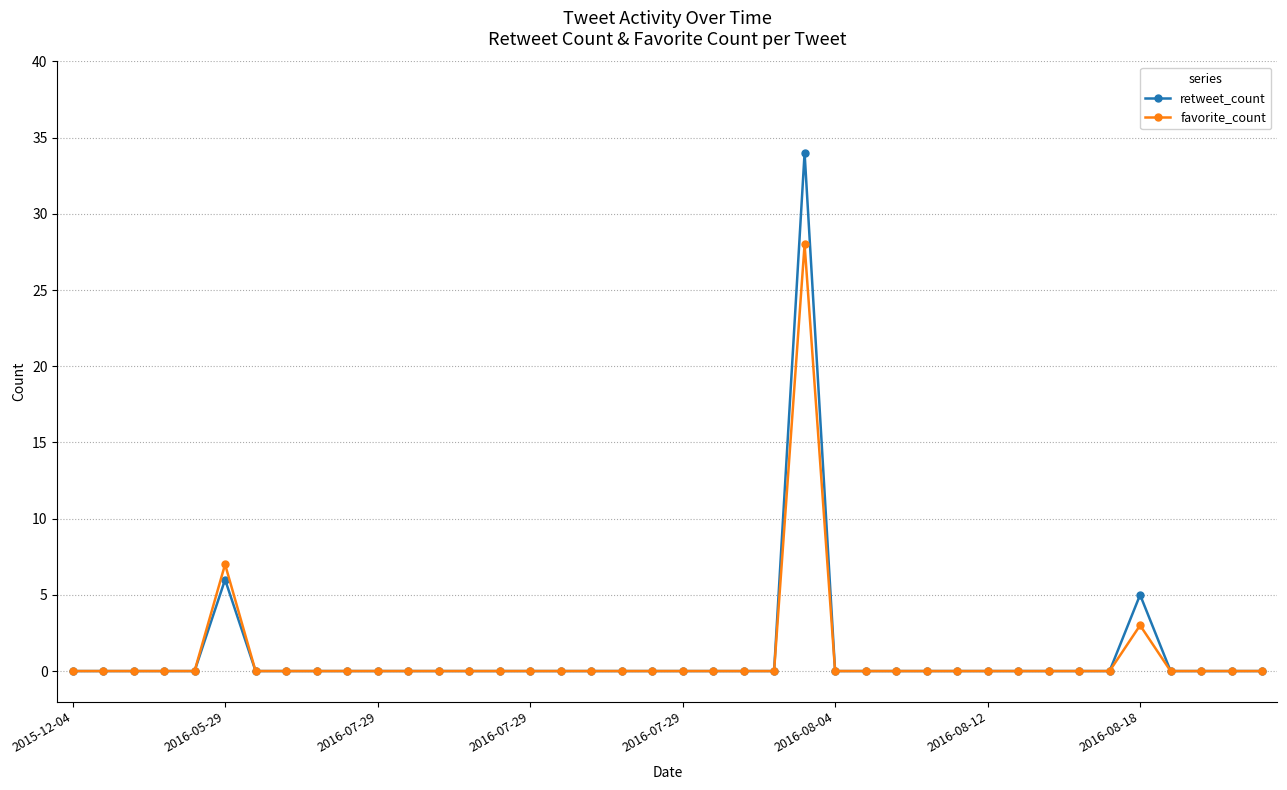

List the series in order of their peak value, highest first.

retweet_count, favorite_count